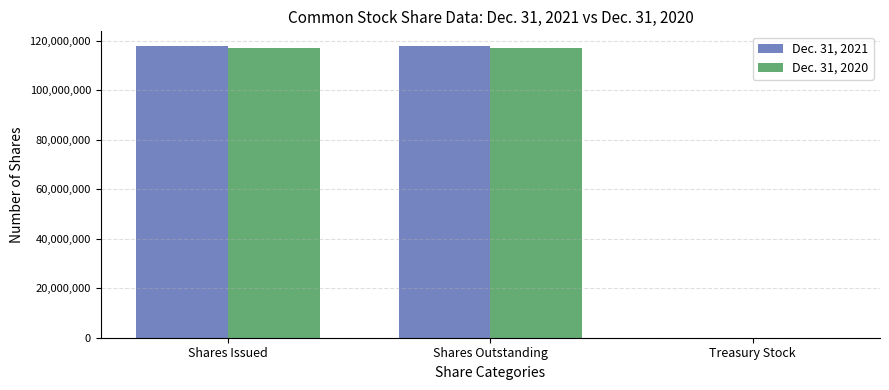

The value of Dec. 31, 2021 at Shares Issued is 28225155. True or false?

False